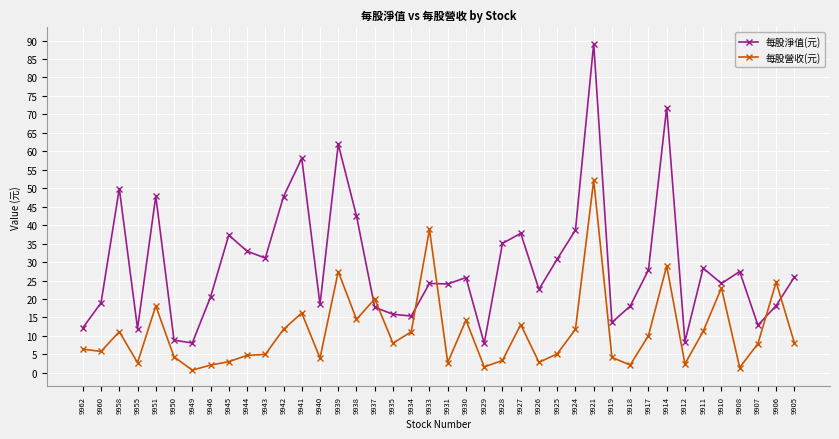

How many lines are shown in the chart?

2